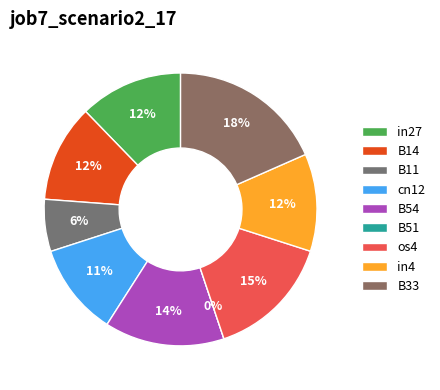

Does in4 account for over 50% of the chart?

No